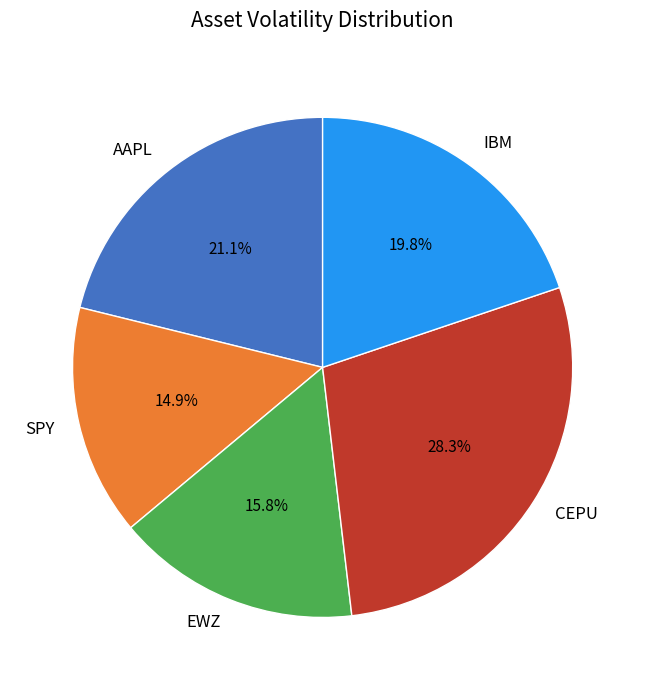

Is there a majority slice in this chart?

No